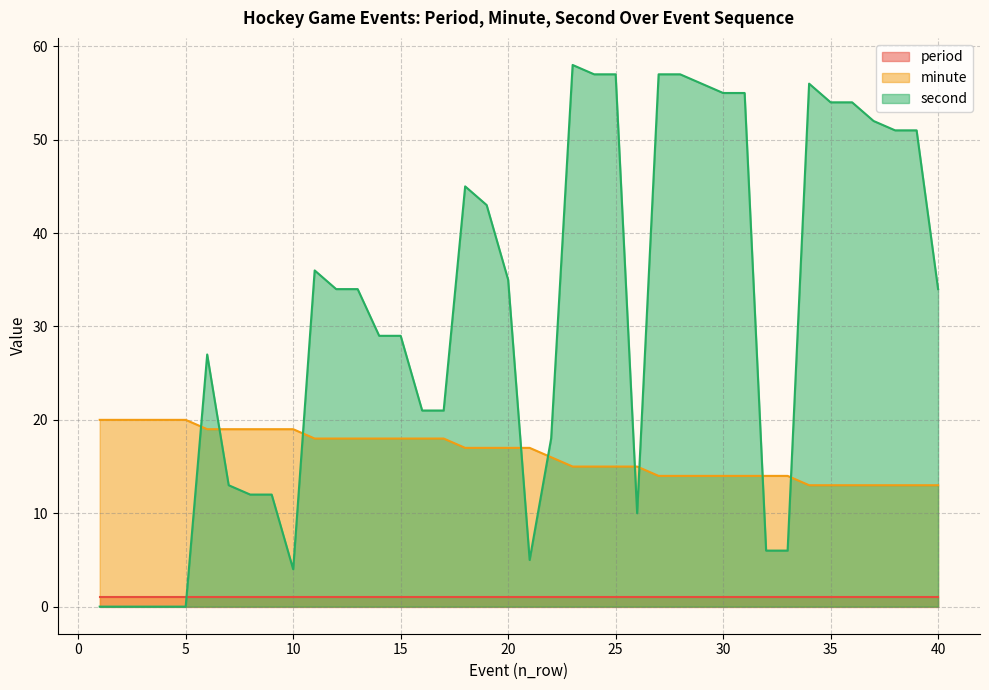

How many categories are shown in the chart?

40